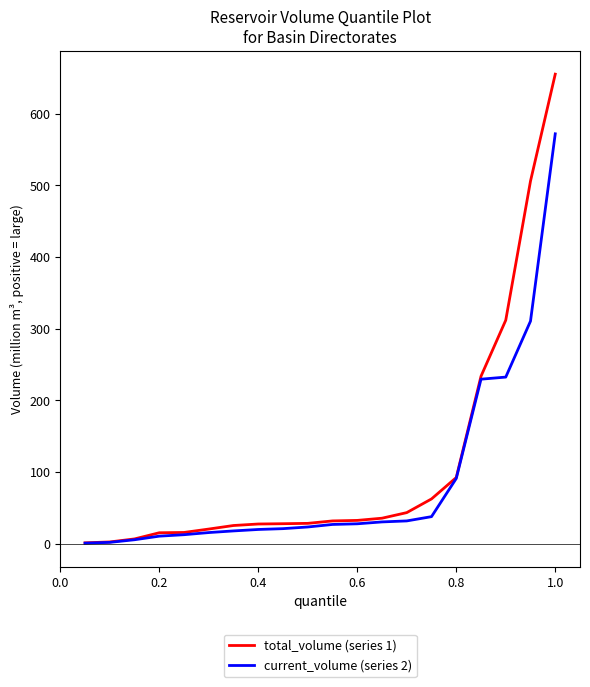

How many lines are shown in the chart?

2